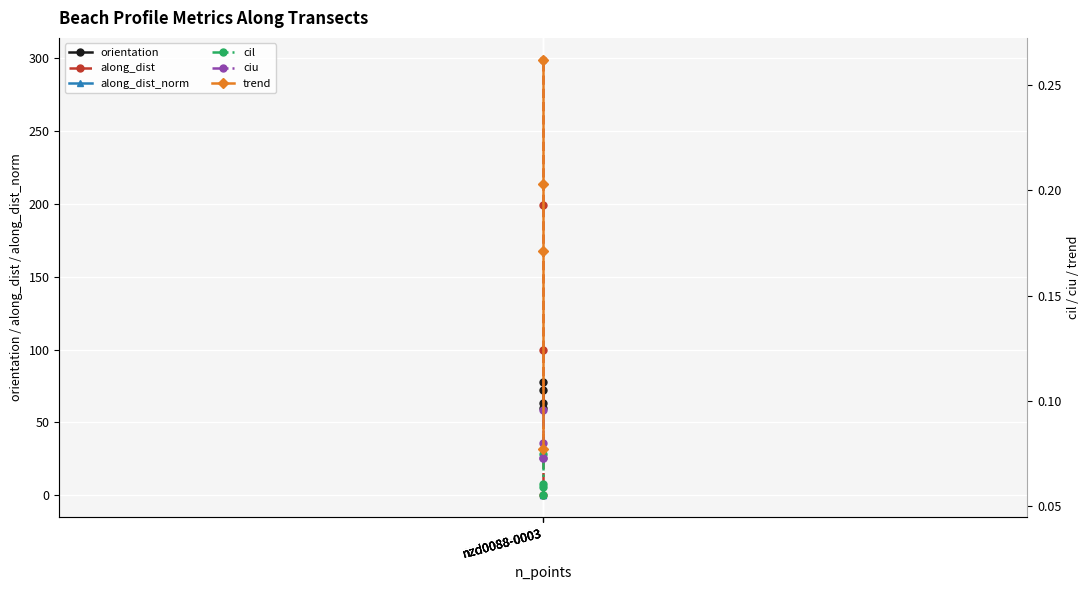

At which category is the sum across all series the highest?

nzd0088-0003